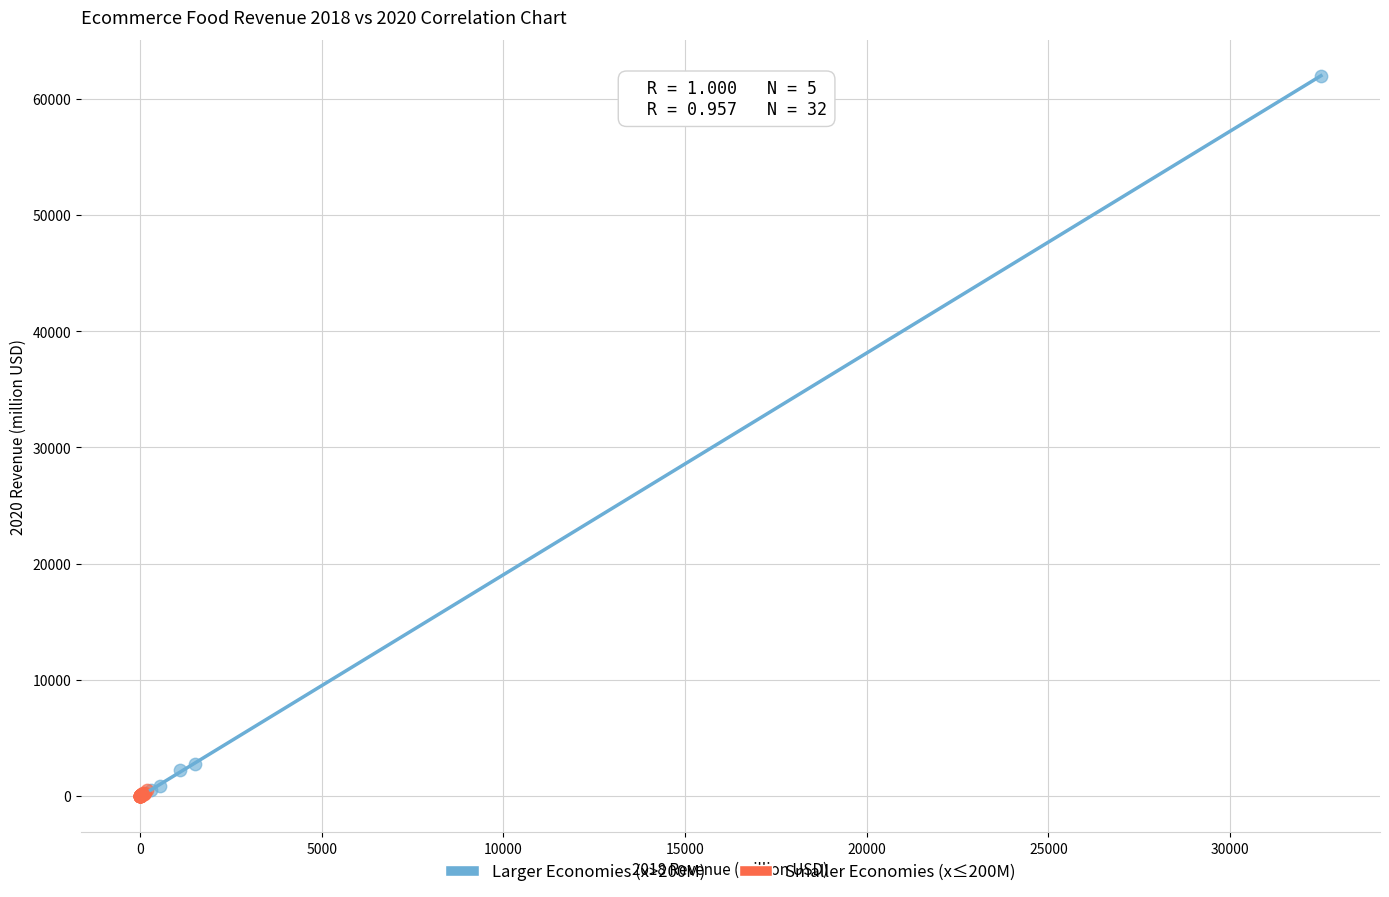

What are all the series names shown in the legend?

Larger Economies (x>200M), Smaller Economies (x≤200M)